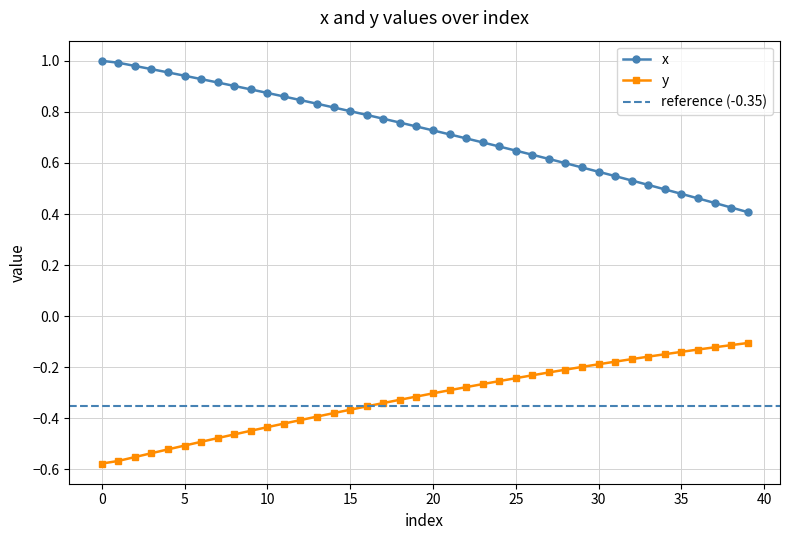

What is the value of the y point at the 7th from the left?

-0.5